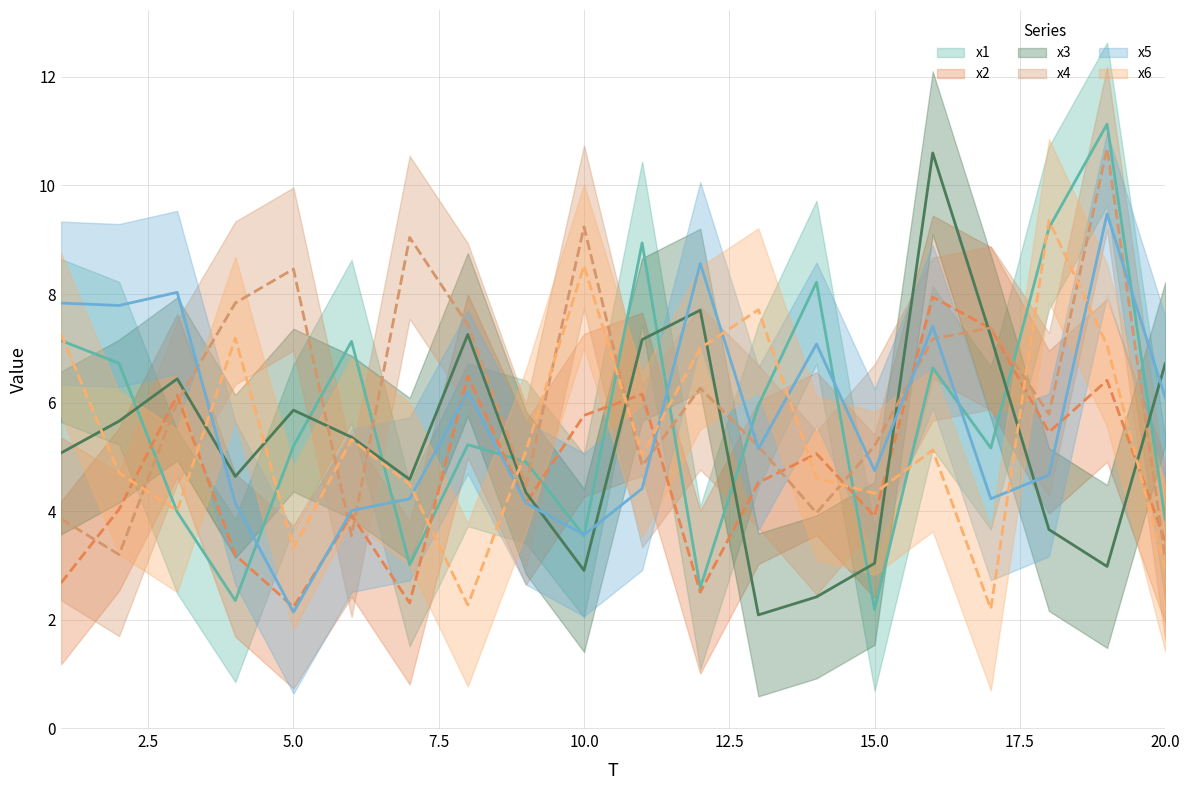

What is the maximum value for x1?

11.1